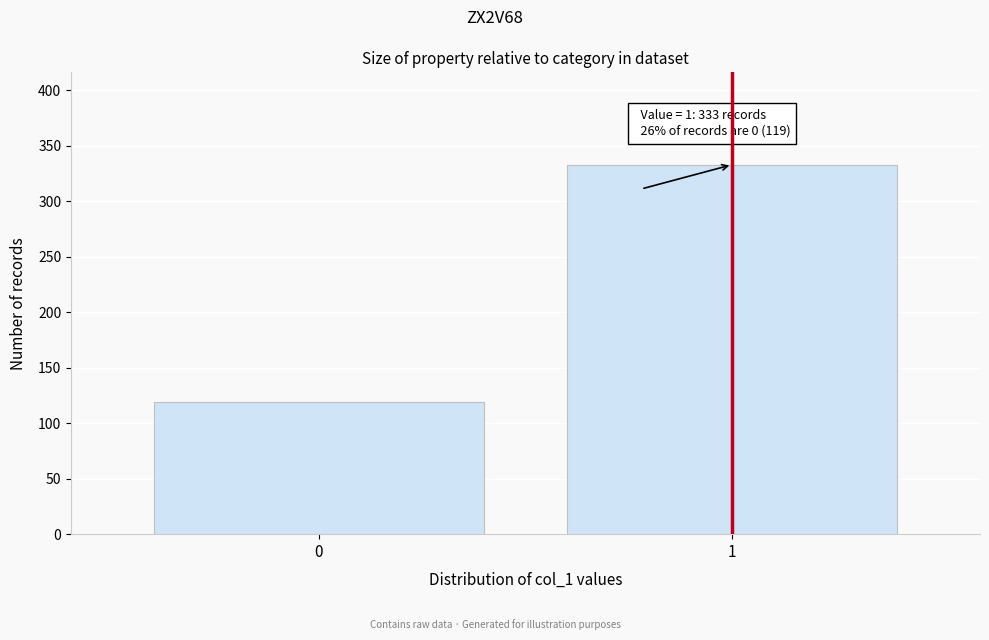

Reading right to left, list all the values displayed in this chart.

333	119